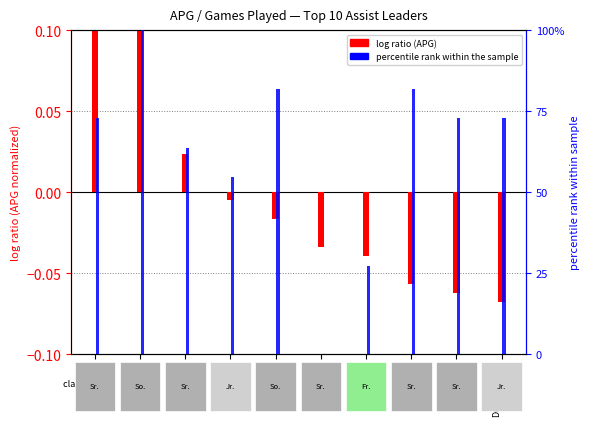

What is the difference between the Games percentile rank values at Marshall
So. and Brickman
So.?

18.2